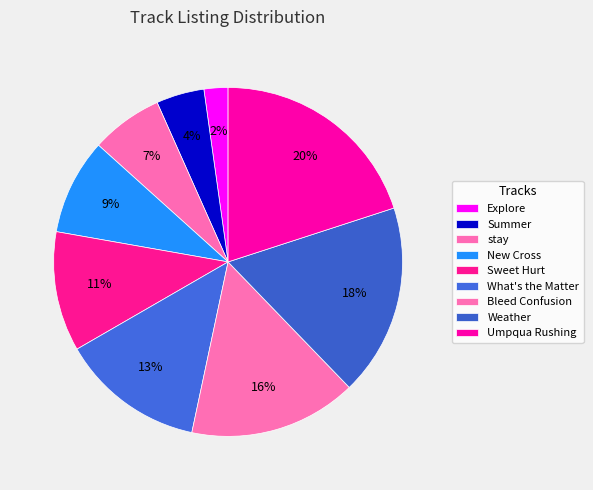

What is the largest slice in the pie chart?

Umpqua Rushing